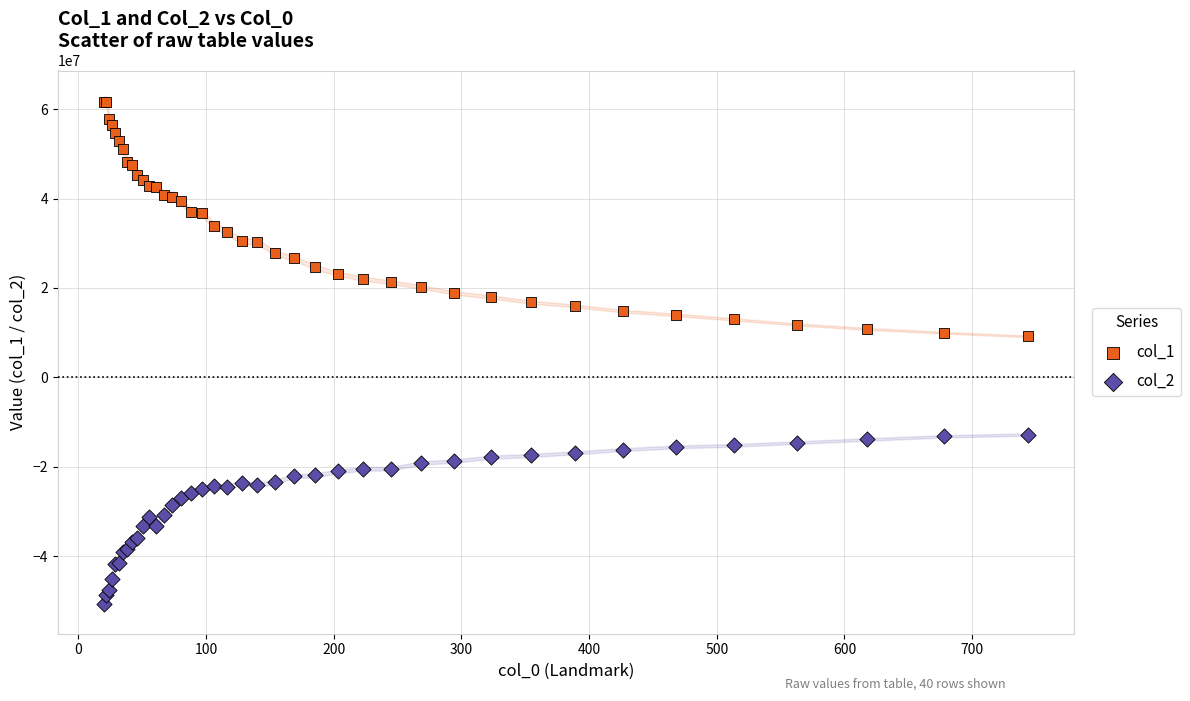

What are all the series names shown in the legend?

col_1, col_2